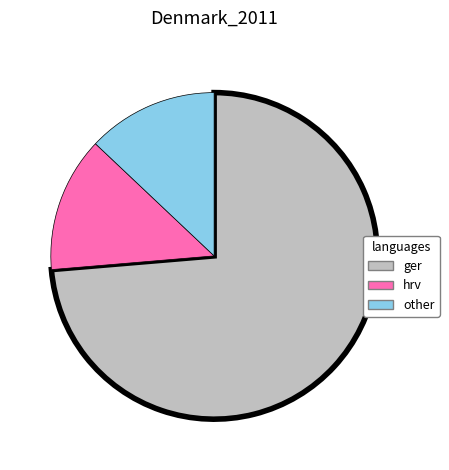

Count the number of slices in the pie.

3